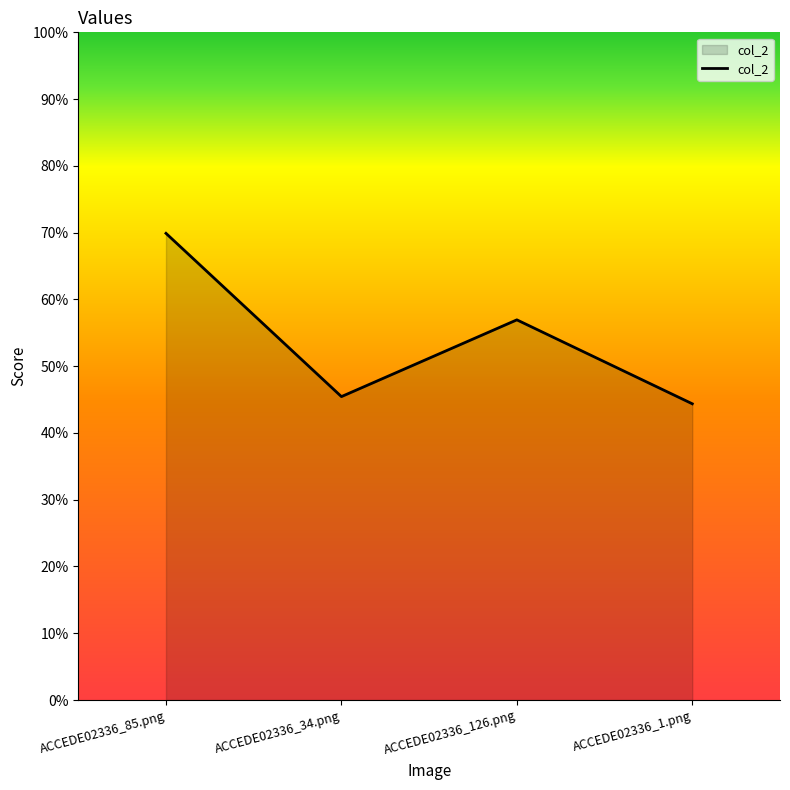

Rank the categories by value from highest to lowest.

ACCEDE02336_85.png, ACCEDE02336_126.png, ACCEDE02336_34.png, ACCEDE02336_1.png